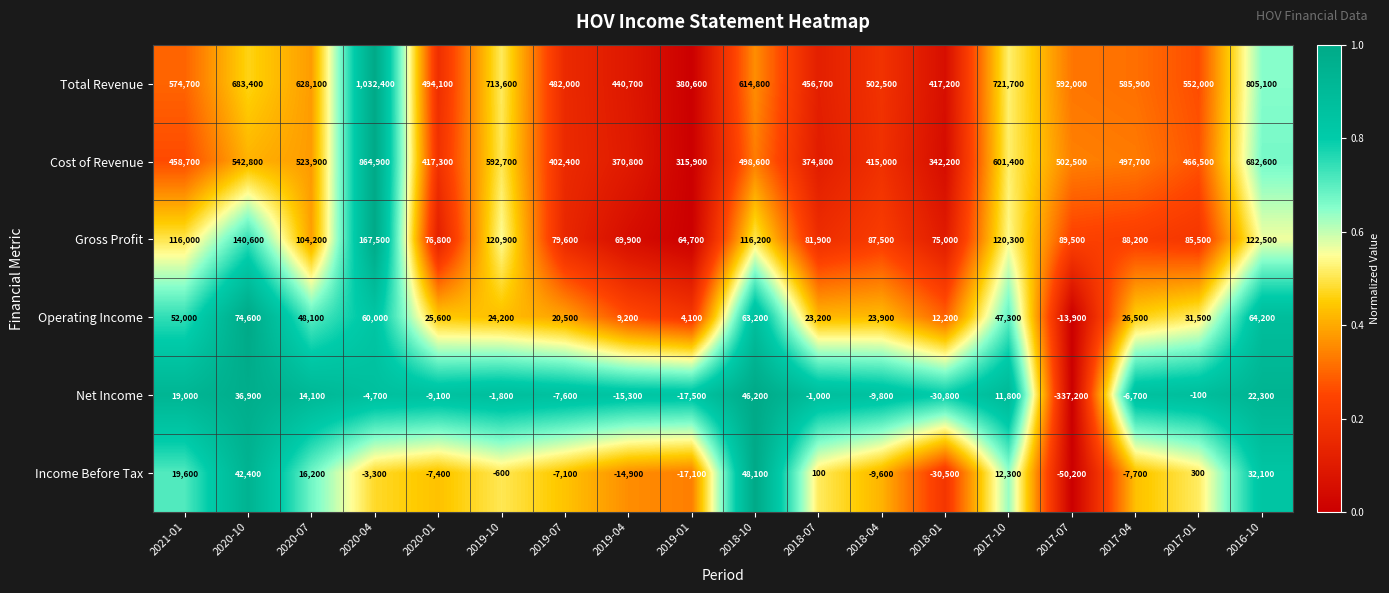

Where is Cost of Revenue nearest to the value 590400?

2019-10